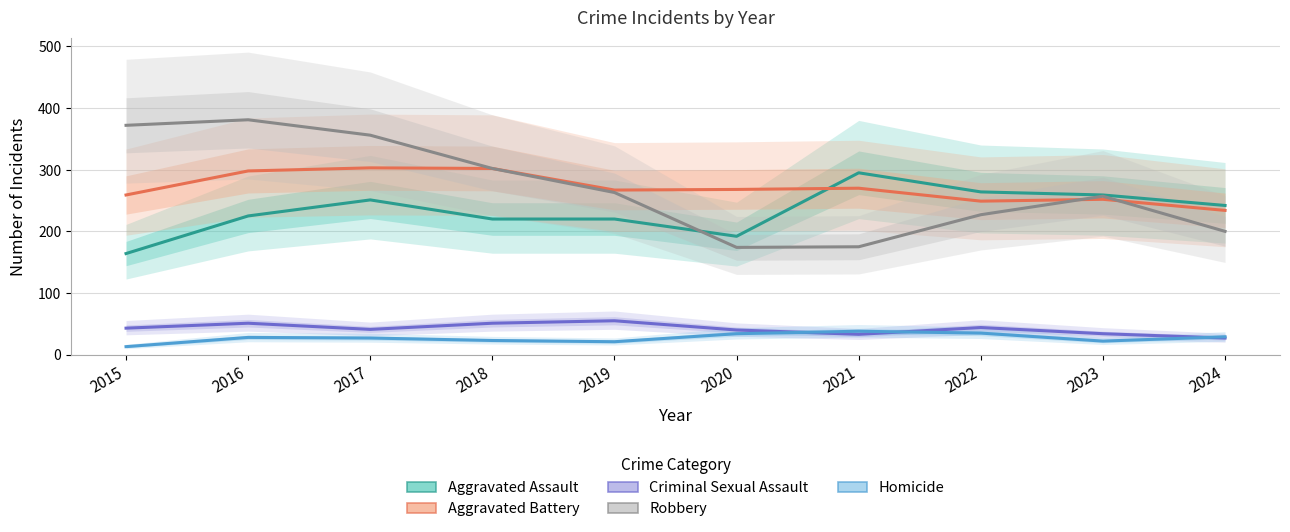

How many lines are shown in the chart?

5